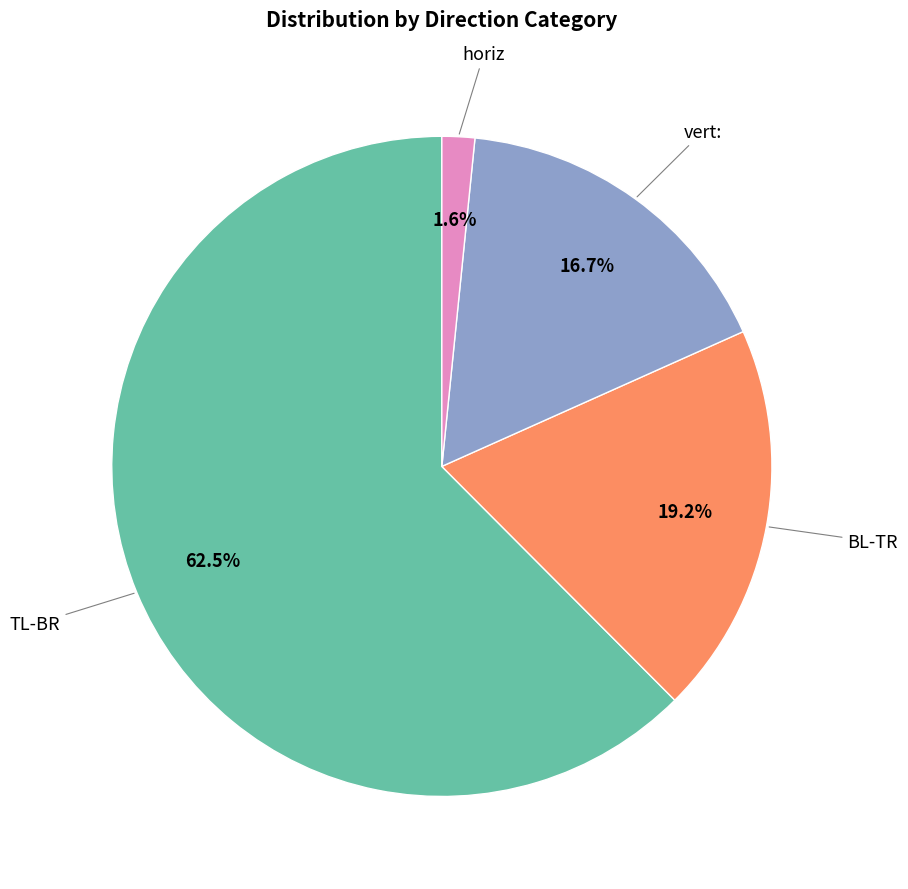

How much of the chart is everything except TL-BR?

37.5%